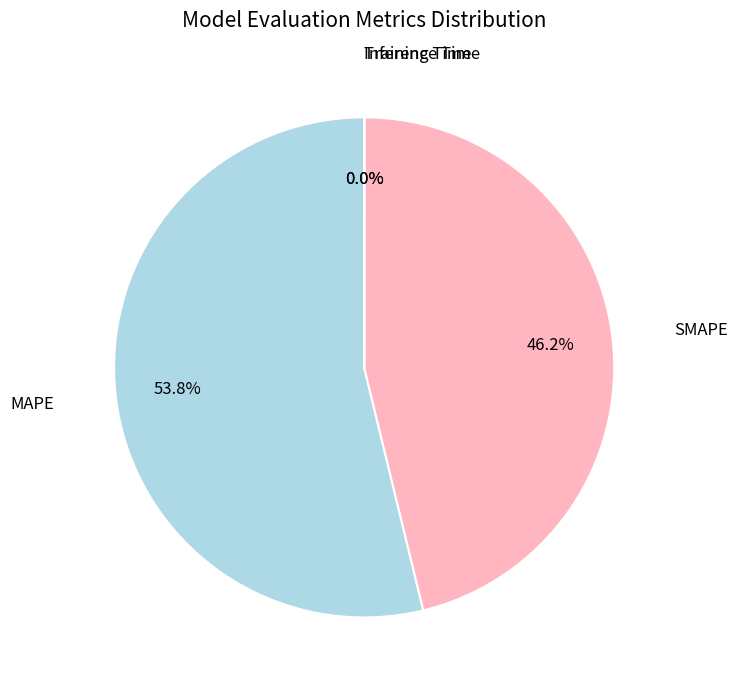

Is there any slice that represents more than half of the pie?

Yes